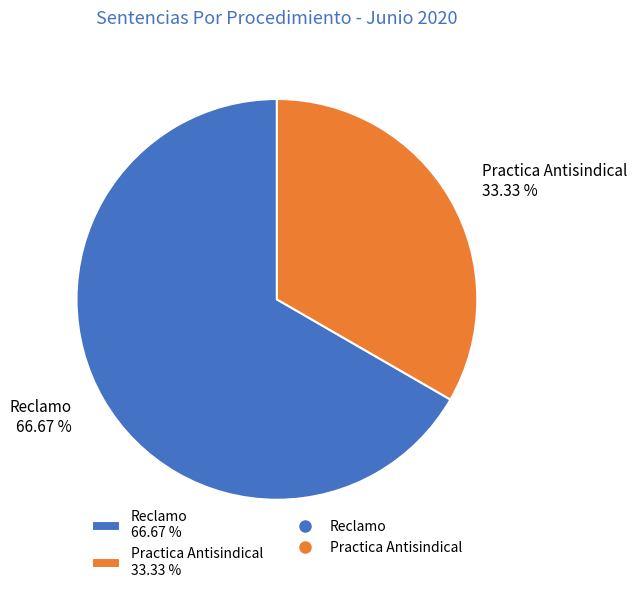

To the nearest percent, what is the difference between the Practica Antisindical and Reclamo slice percentages?

33%